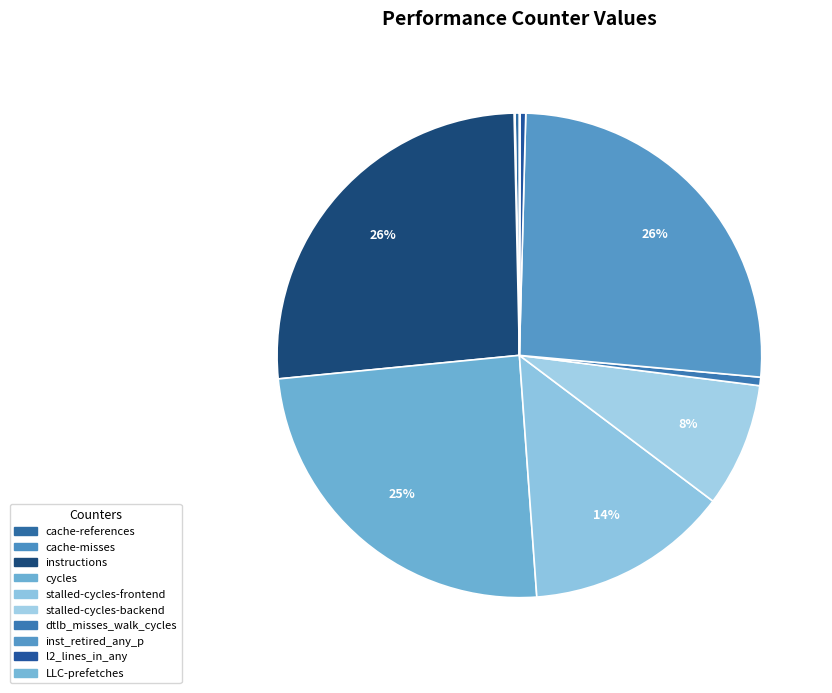

What is the smallest slice in the pie chart?

LLC-prefetches